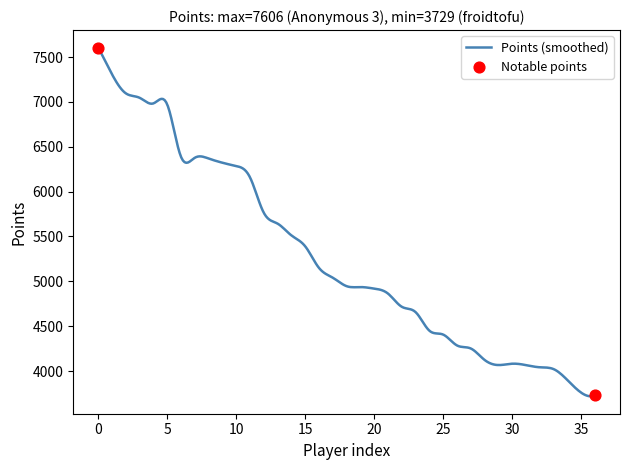

What is the difference between the maximum and minimum values?

3887.1